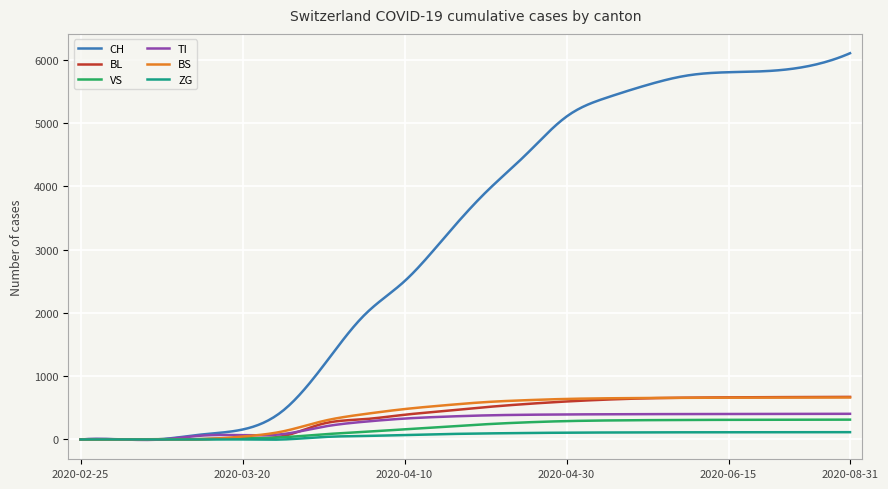

Which series has the widest spread of values?

CH